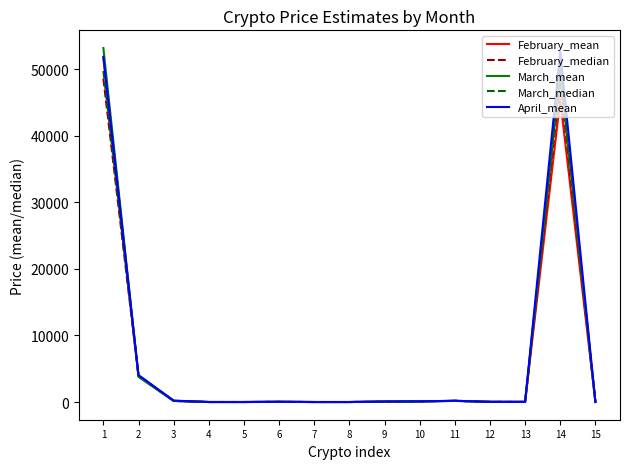

Which series changed the most between 12 and 14?

April_mean